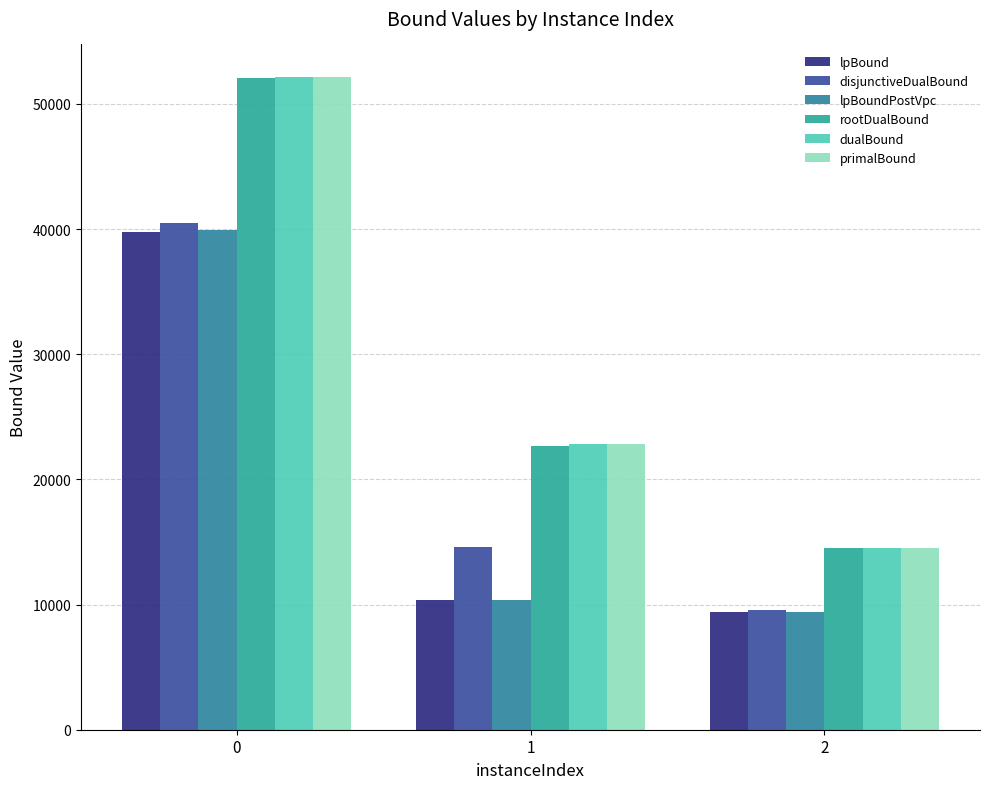

What is the difference between the highest and lowest values at 1?

12504.3